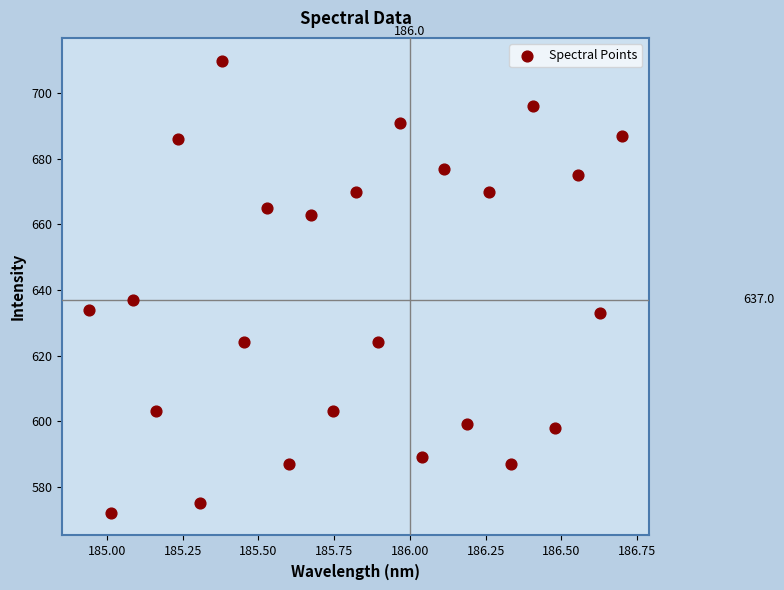

What Y value in the scatter plot is closest to 641?

637